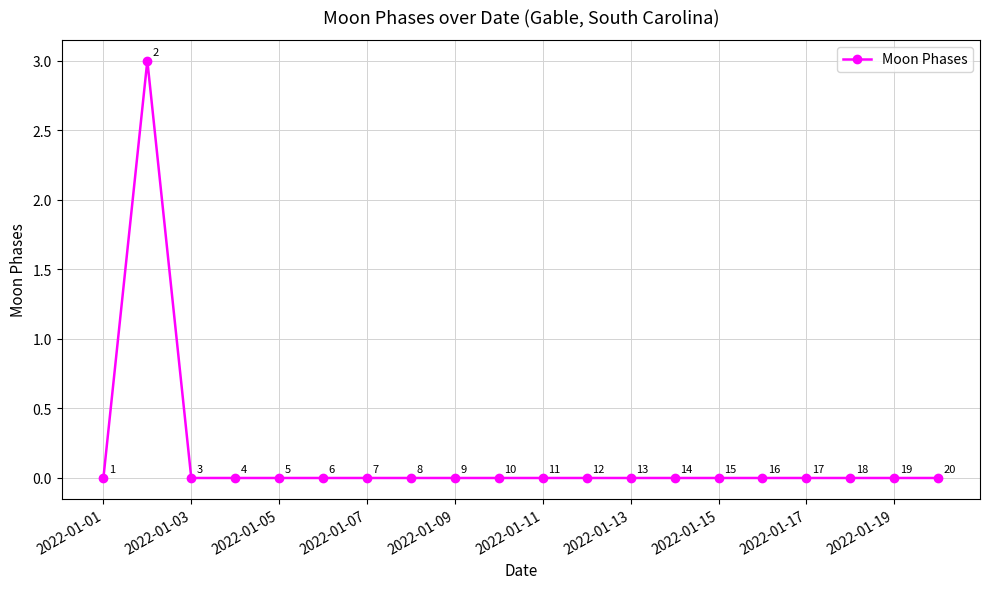

How many values are between 0 and 1?

19